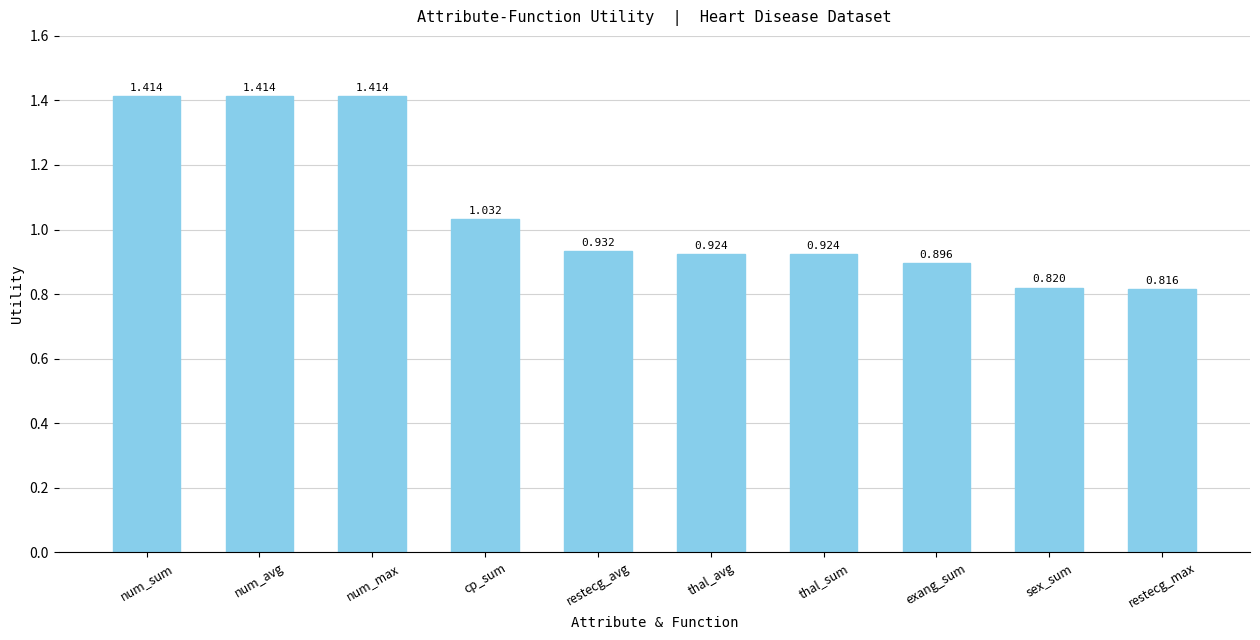

Are the bars grouped side by side (vs. stacked)?

No